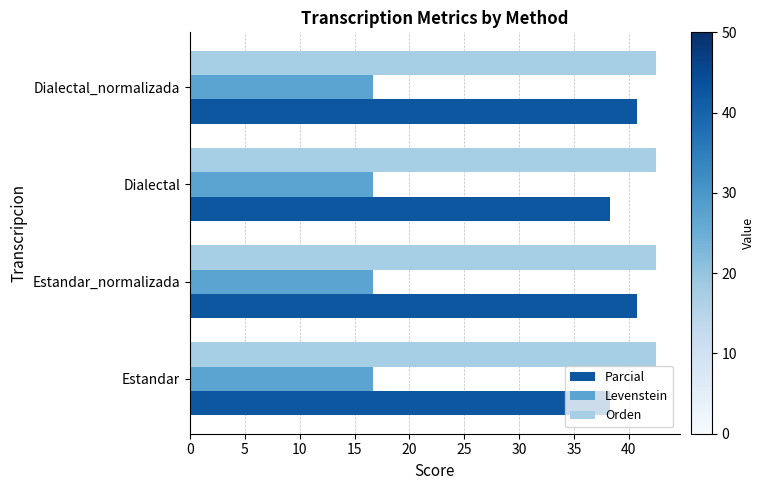

What is the minimum value shown in the chart?

16.7